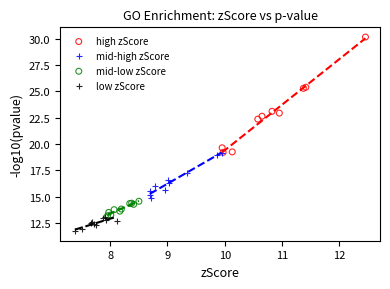

Which series has the largest Y range (max minus min)?

high zScore